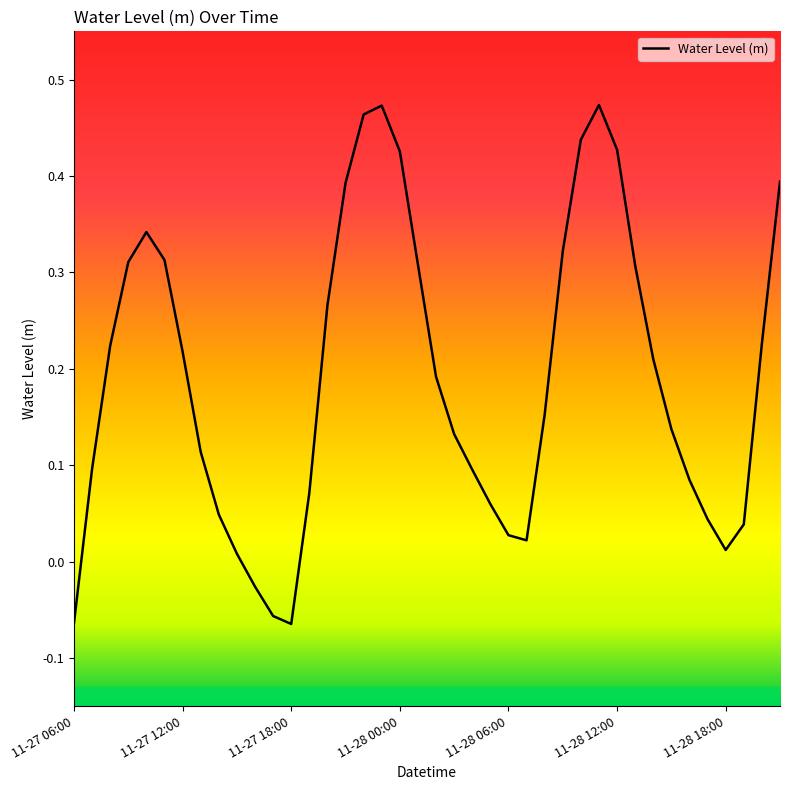

Reading right to left, extract all data points from this chart.

0.4	0.2	0.0	0.0	0.0	0.1	0.1	0.2	0.3	0.4	0.5	0.4	0.3	0.2	0.0	0.0	0.1	0.1	0.1	0.2	0.3	0.4	0.5	0.5	0.4	0.3	0.1	-0.1	-0.1	-0.0	0.0	0.0	0.1	0.2	0.3	0.3	0.3	0.2	0.1	-0.1